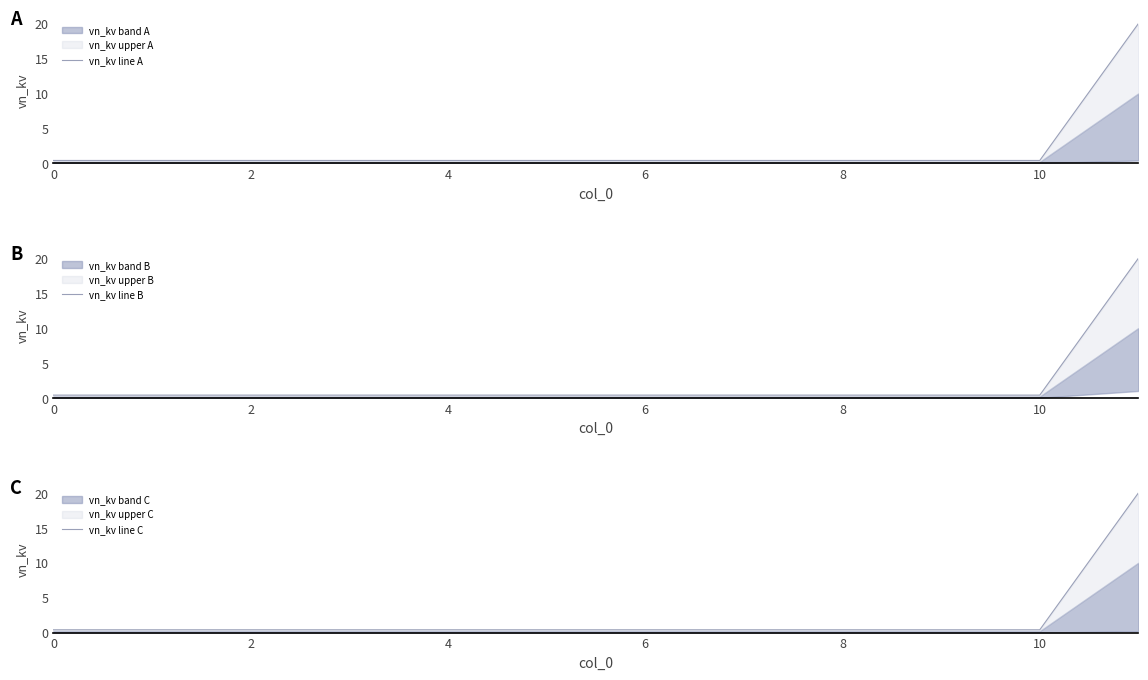

True or false: vn_kv line A and vn_kv line C cross at least once.

False